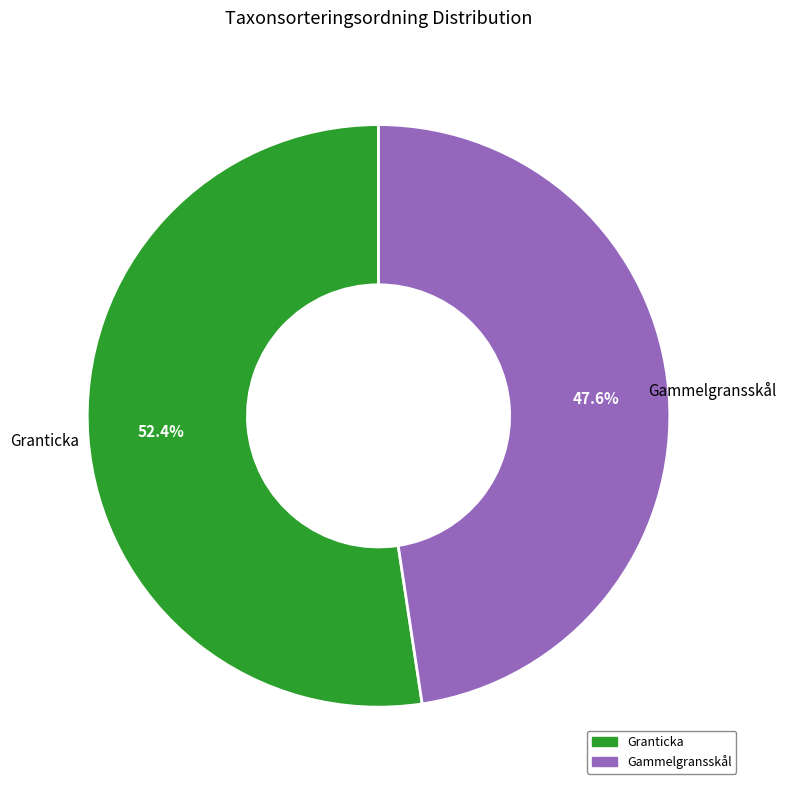

To the nearest percent, what percentage of the pie is Granticka?

52%